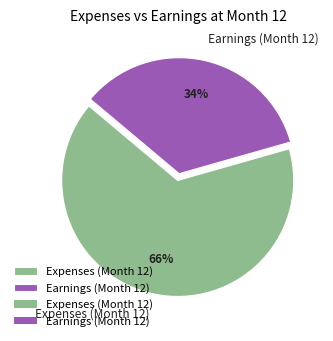

To the nearest percent, what portion does Expenses represent?

66%